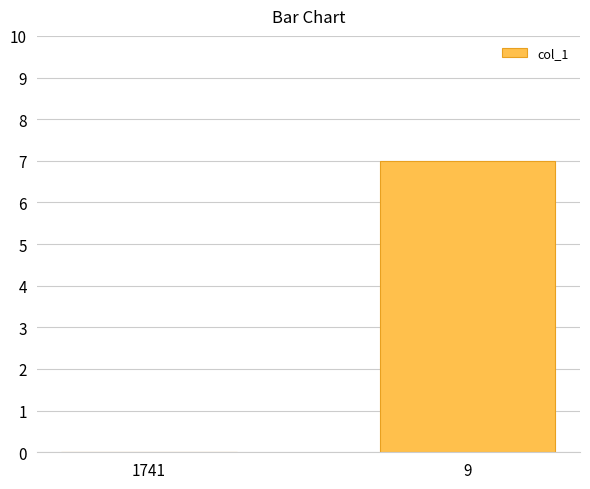

Which has a higher value, 1741 or 9?

9